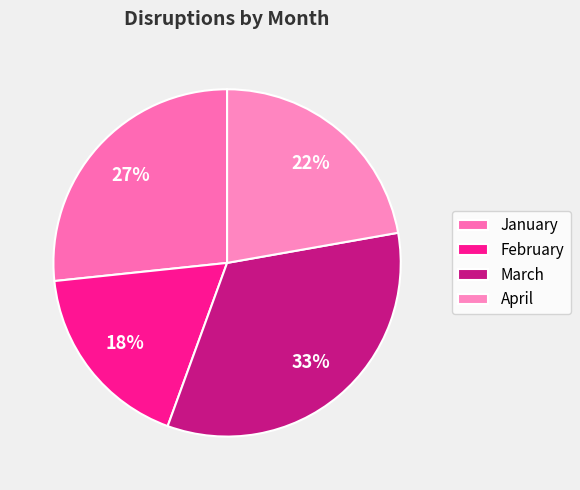

True or false: February accounts for 32% of the total.

False